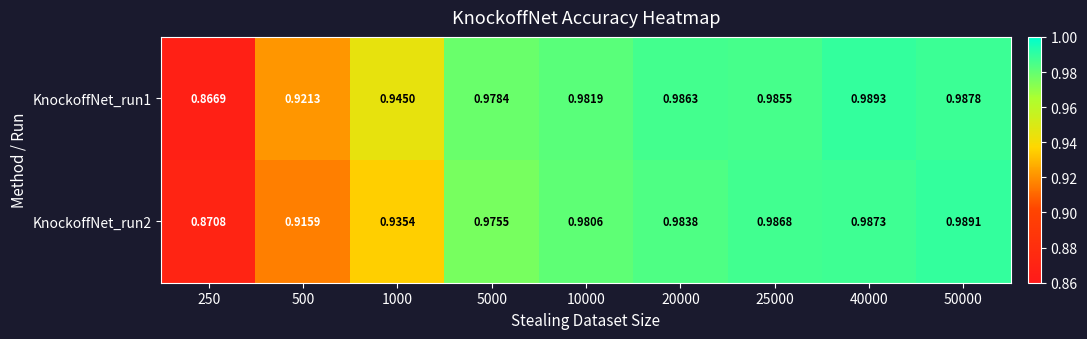

Is the value of KnockoffNet_run2 at 25000 greater than the value of KnockoffNet_run1 at 5000?

Yes